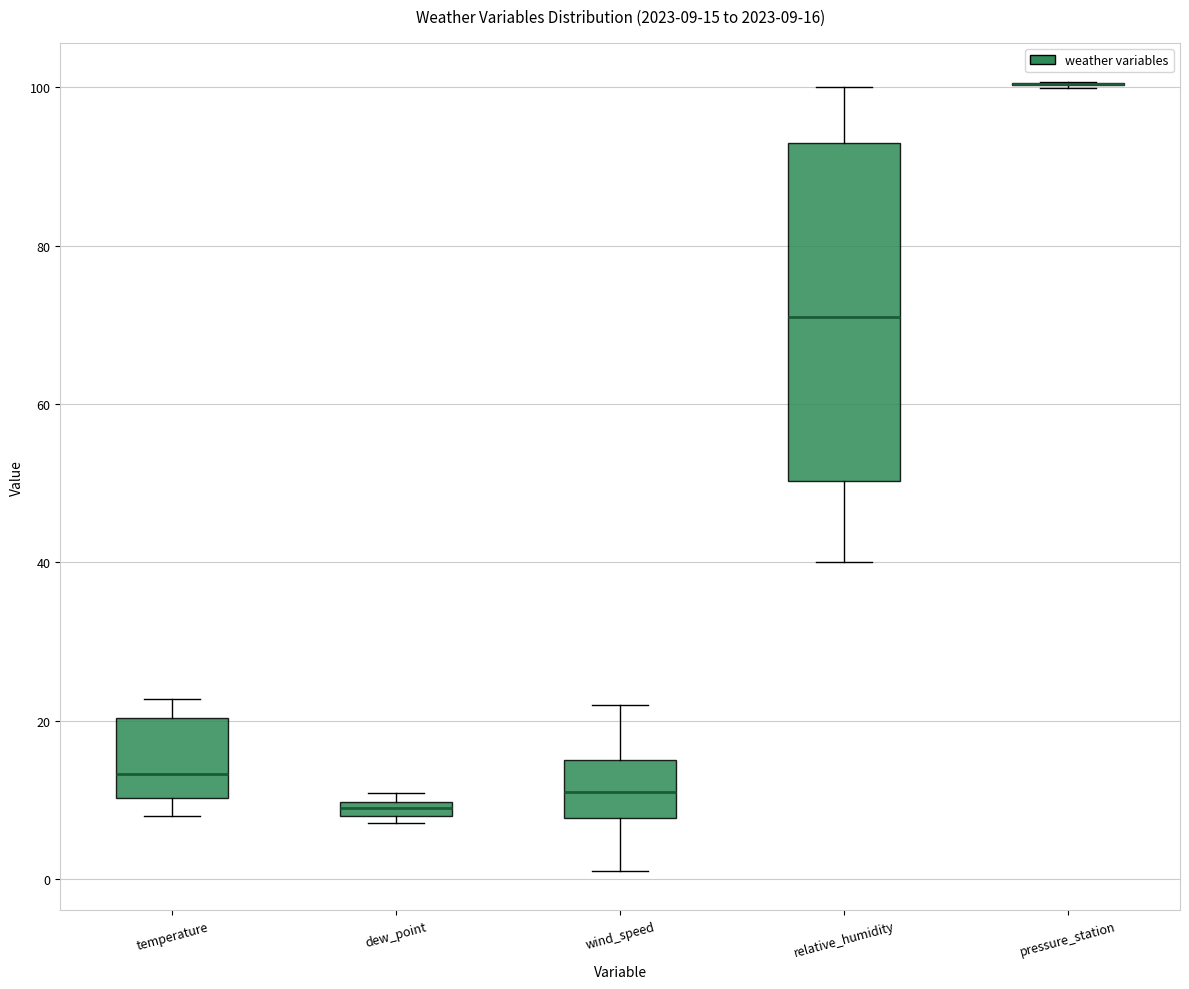

Which box is the tallest, from its lower edge to its upper edge?

relative_humidity